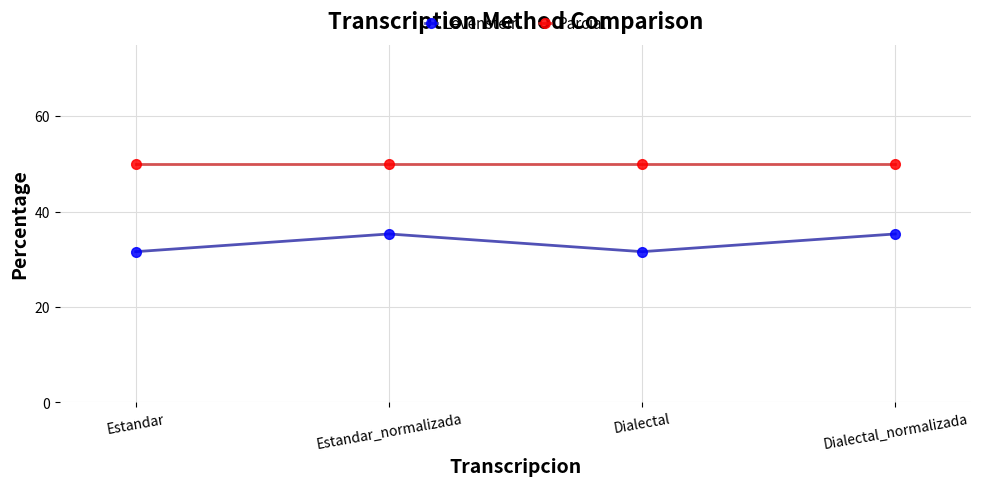

What is the maximum value shown in the chart?

50.0